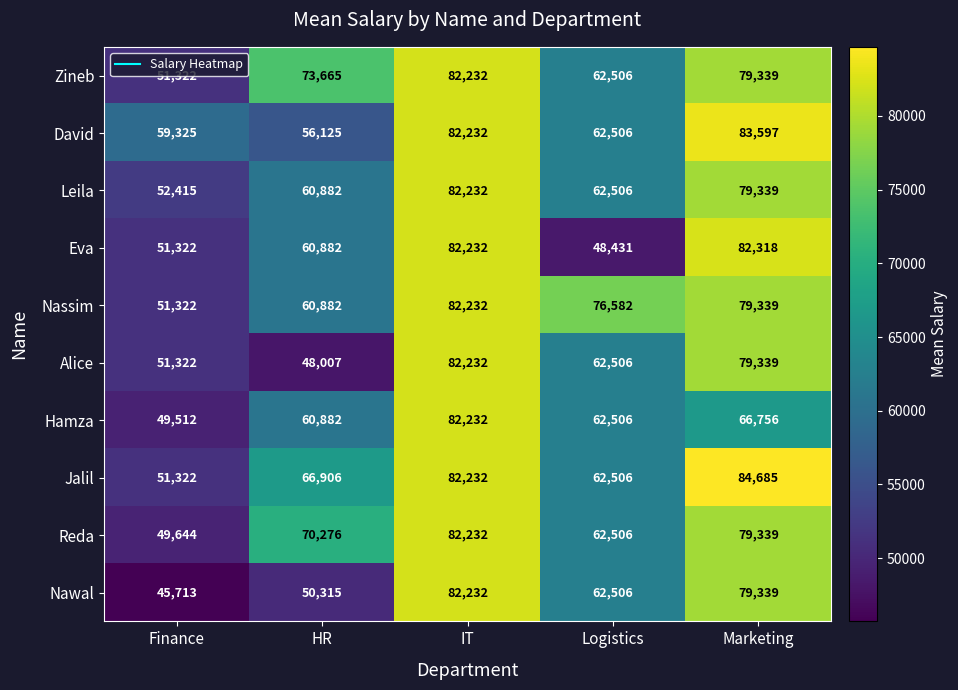

What is the total value across all series at Marketing?

793390